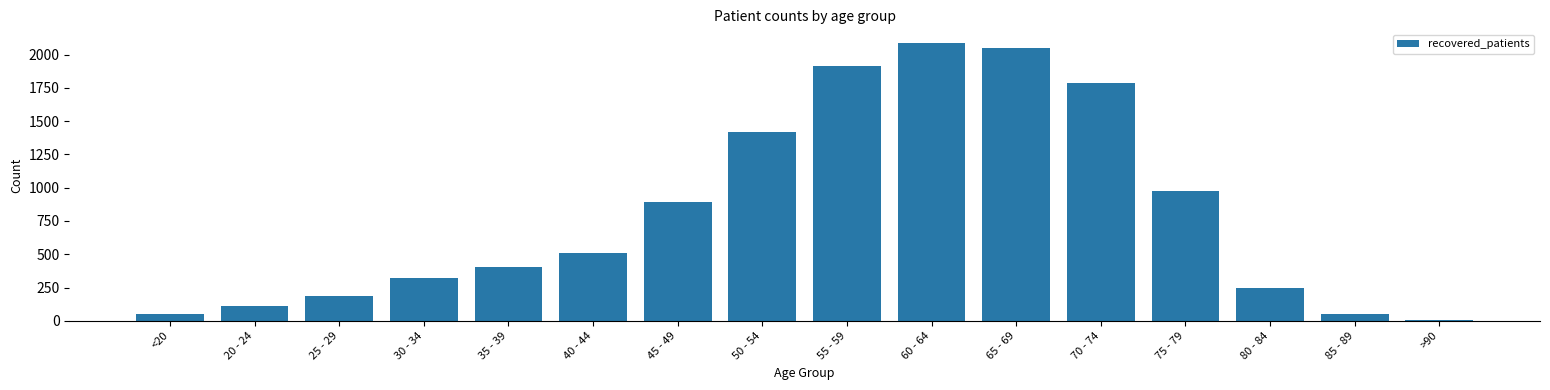

What is the label of the 8th bar from the left?

50 - 54